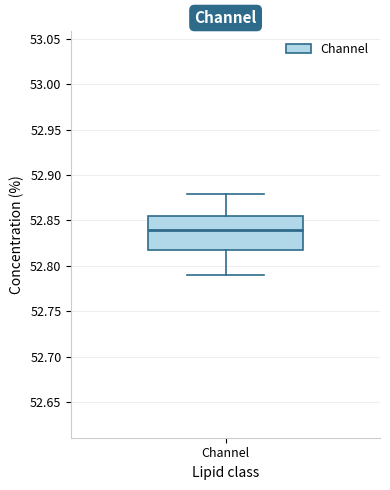

Where does the median line of the box for Channel sit on the y-axis? The values are not printed on the chart, so give them approximately, as read against the axis.

52.840